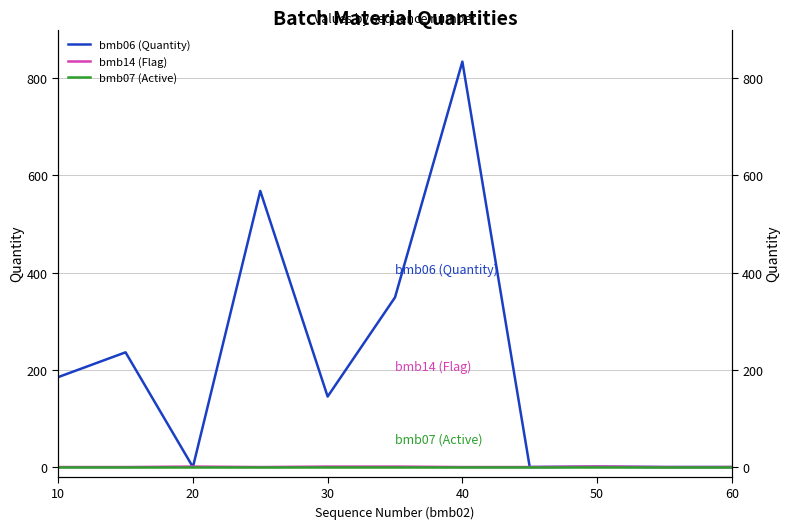

At 40, list the series in order from smallest to largest.

bmb14 (Flag), bmb07 (Active), bmb06 (Quantity)